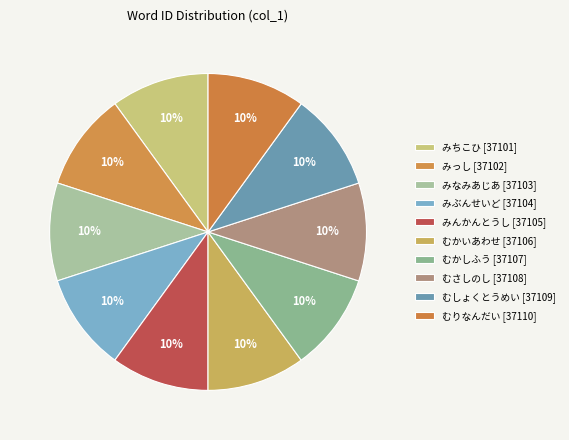

How many segments does this pie chart have?

10